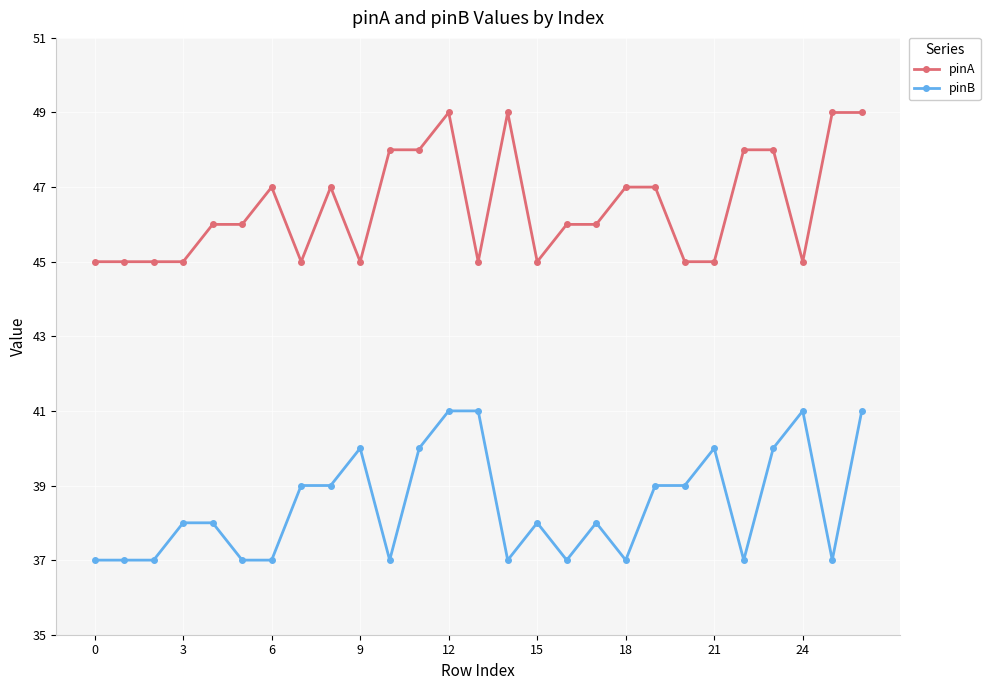

How many series are shown in this chart?

2